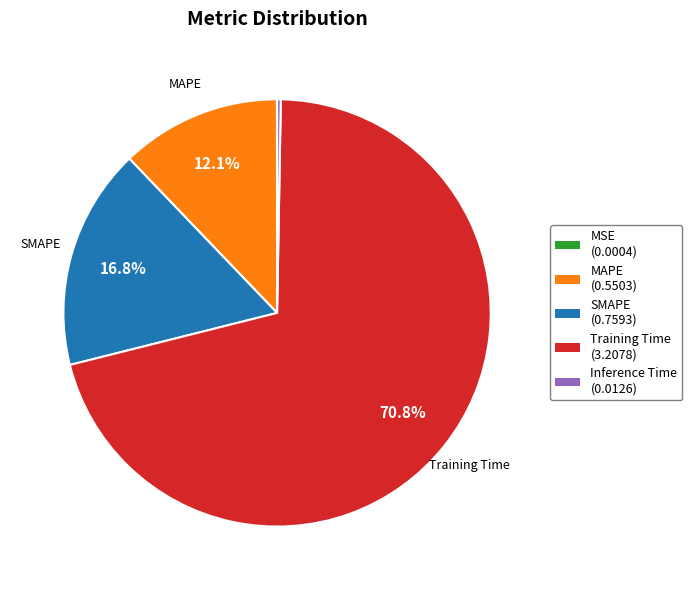

To the nearest percent, what portion does MAPE represent?

12%